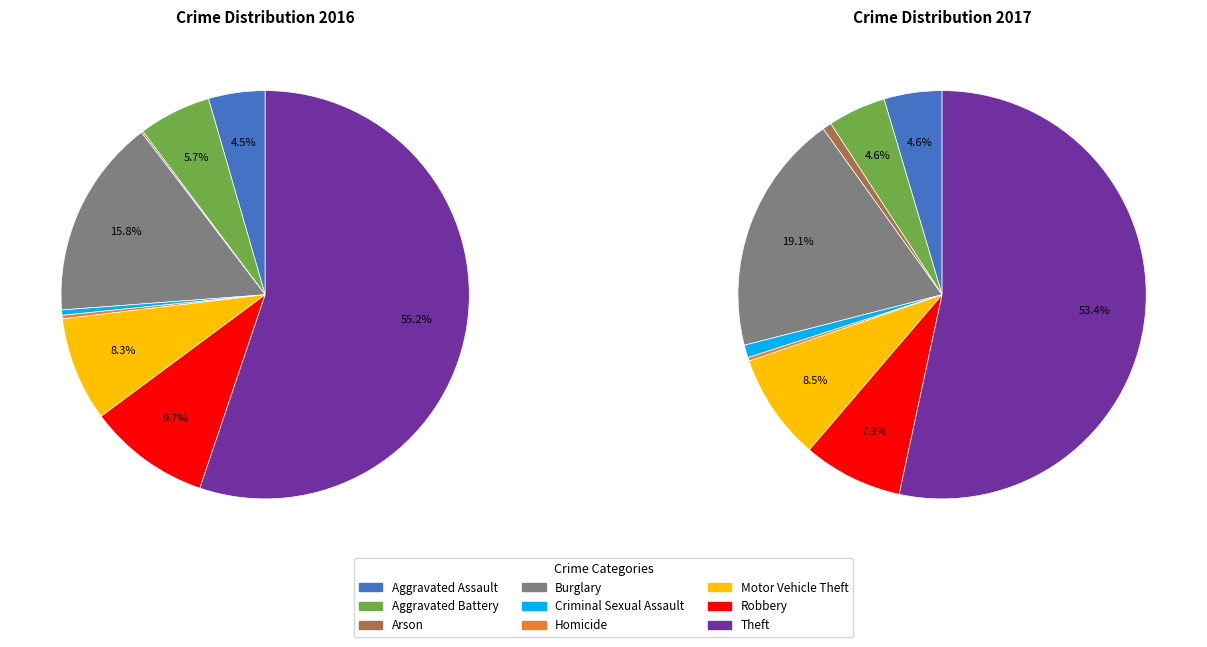

Is Theft the majority of the pie?

Yes